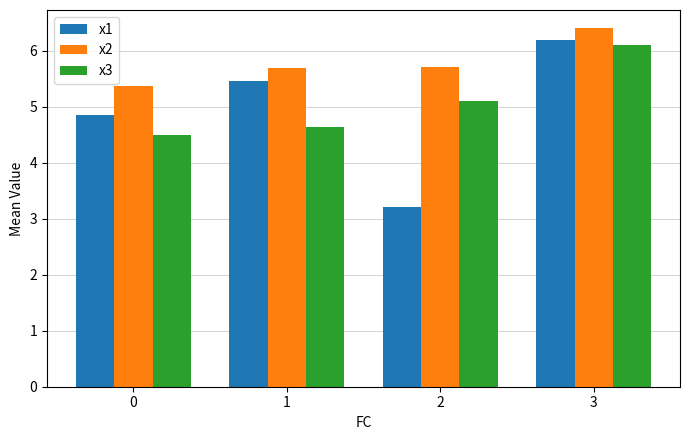

What is the sum of the x3 values at 3 and 0?

10.6